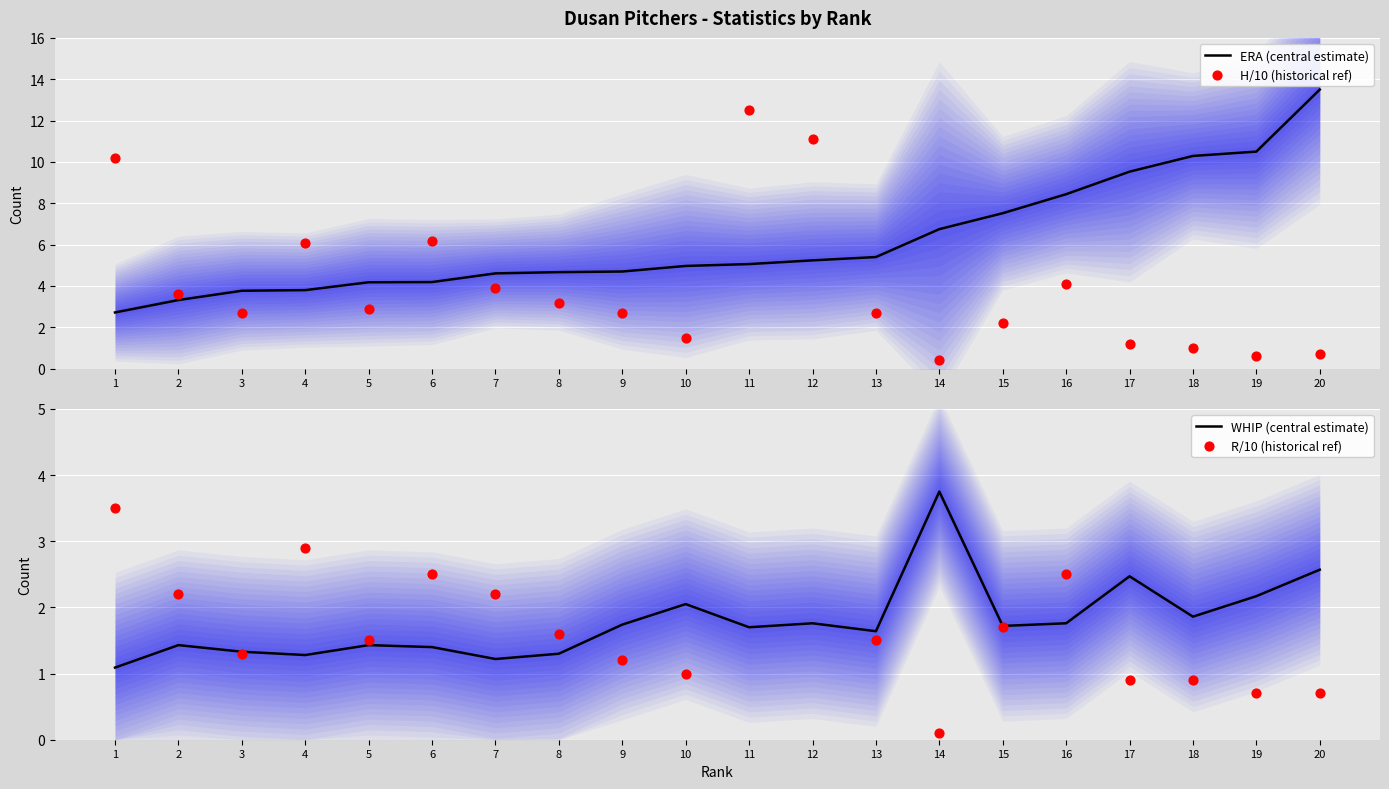

Which series has the widest spread of Y values?

H/10 (historical ref)